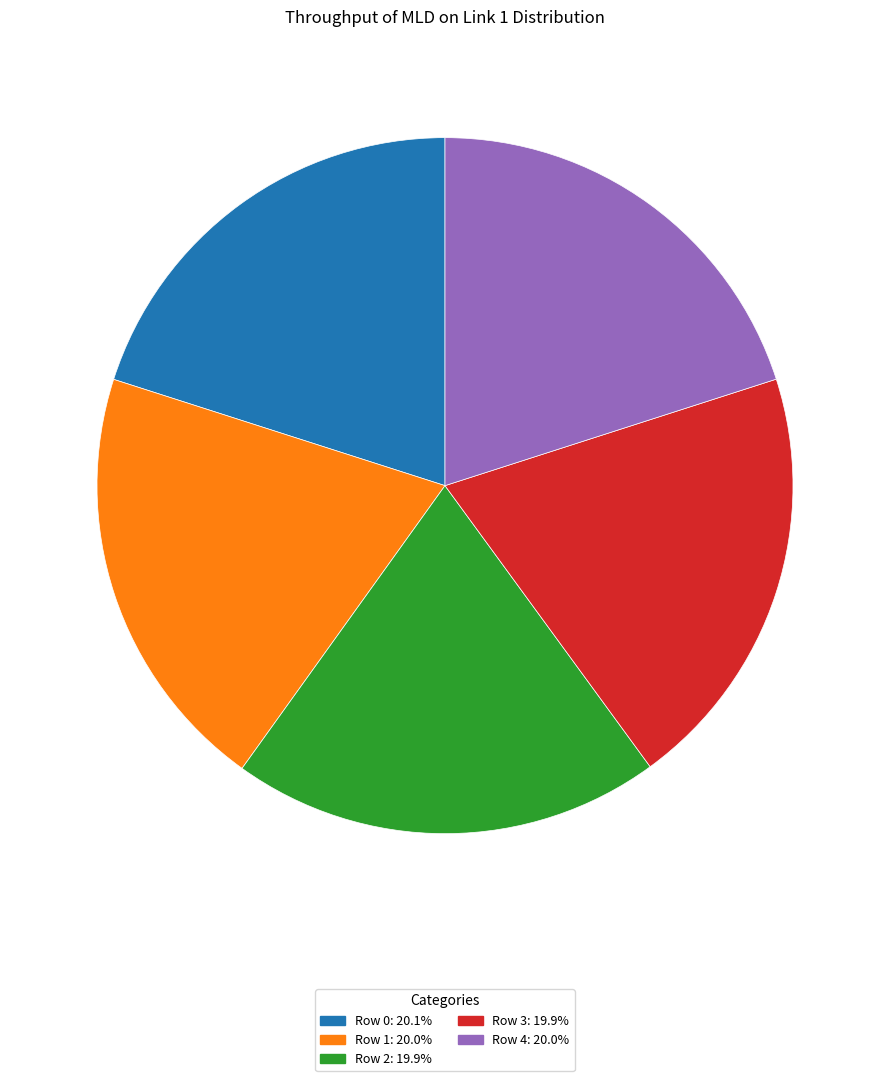

Is it true that Row 3 is 20% of the pie?

True